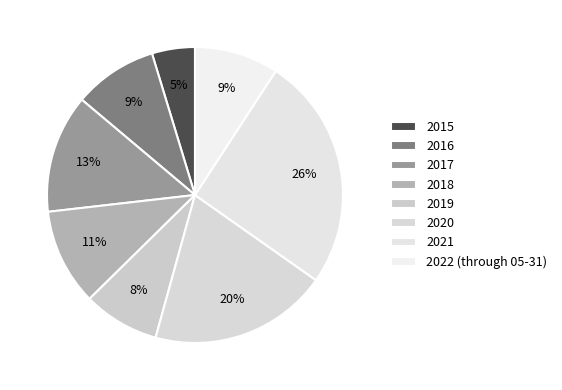

Combined, do 2019 and 2017 account for over 50%?

No